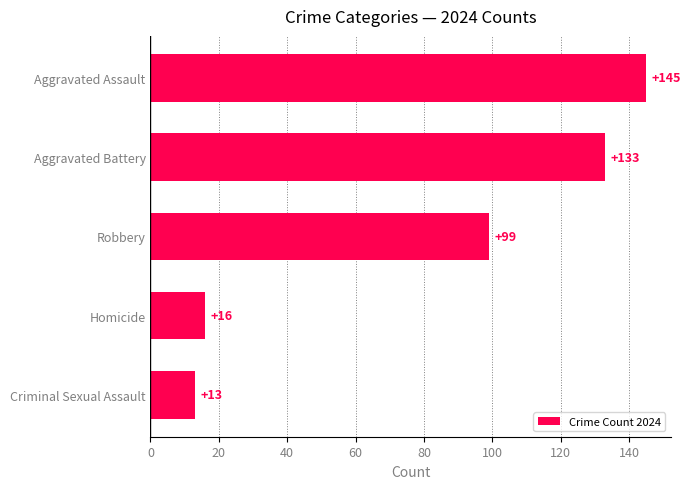

How many values are below 99?

2